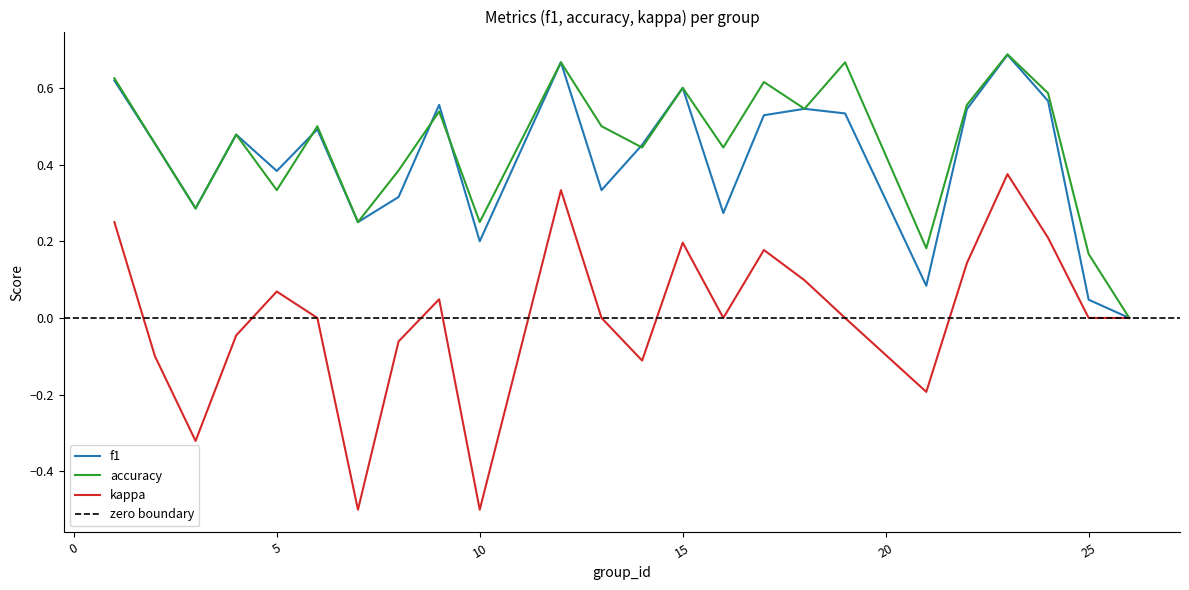

Is the value of f1 at 19 greater than the value of kappa at 6?

Yes